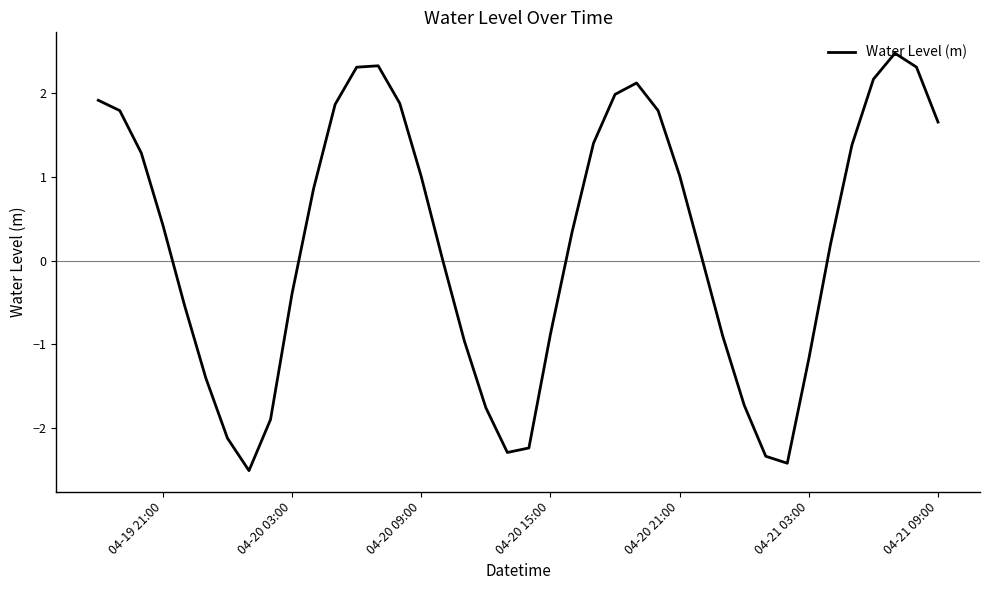

What is the difference between the maximum and minimum values?

5.0